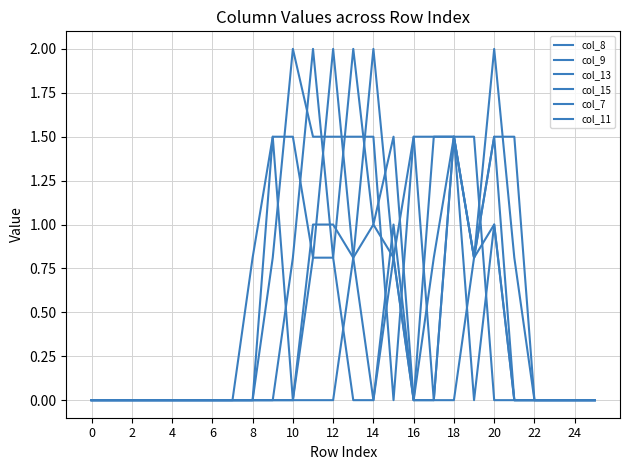

Reading left to right, transcribe all the data shown in this chart.

col_8: 0.0	0.0	0.0	0.0	0.0	0.0	0.0	0.0	0.8	1.5	1.5	0.8	0.8	2.0	1.0	1.5	0.0	0.8	1.5	0.8	1.5	0.0	0.0	0.0	0.0	0.0
col_9: 0.0	0.0	0.0	0.0	0.0	0.0	0.0	0.0	0.0	0.0	0.0	0.8	2.0	0.8	0.0	1.0	0.0	0.0	1.5	0.8	1.0	0.0	0.0	0.0	0.0	0.0
col_13: 0.0	0.0	0.0	0.0	0.0	0.0	0.0	0.0	0.0	0.8	2.0	1.5	1.5	1.5	1.5	0.0	1.5	1.5	1.5	0.0	1.0	0.0	0.0	0.0	0.0	0.0
col_15: 0.0	0.0	0.0	0.0	0.0	0.0	0.0	0.0	0.0	1.5	0.0	1.0	1.0	0.8	2.0	0.8	0.0	0.0	0.0	0.8	2.0	0.8	0.0	0.0	0.0	0.0
col_7: 0.0	0.0	0.0	0.0	0.0	0.0	0.0	0.0	0.0	0.0	0.0	0.0	0.0	0.8	1.0	0.8	0.0	1.5	1.5	1.5	0.0	0.0	0.0	0.0	0.0	0.0
col_11: 0.0	0.0	0.0	0.0	0.0	0.0	0.0	0.0	0.0	0.0	0.8	2.0	0.8	0.0	0.0	0.8	1.5	0.0	1.5	0.8	1.5	1.5	0.0	0.0	0.0	0.0